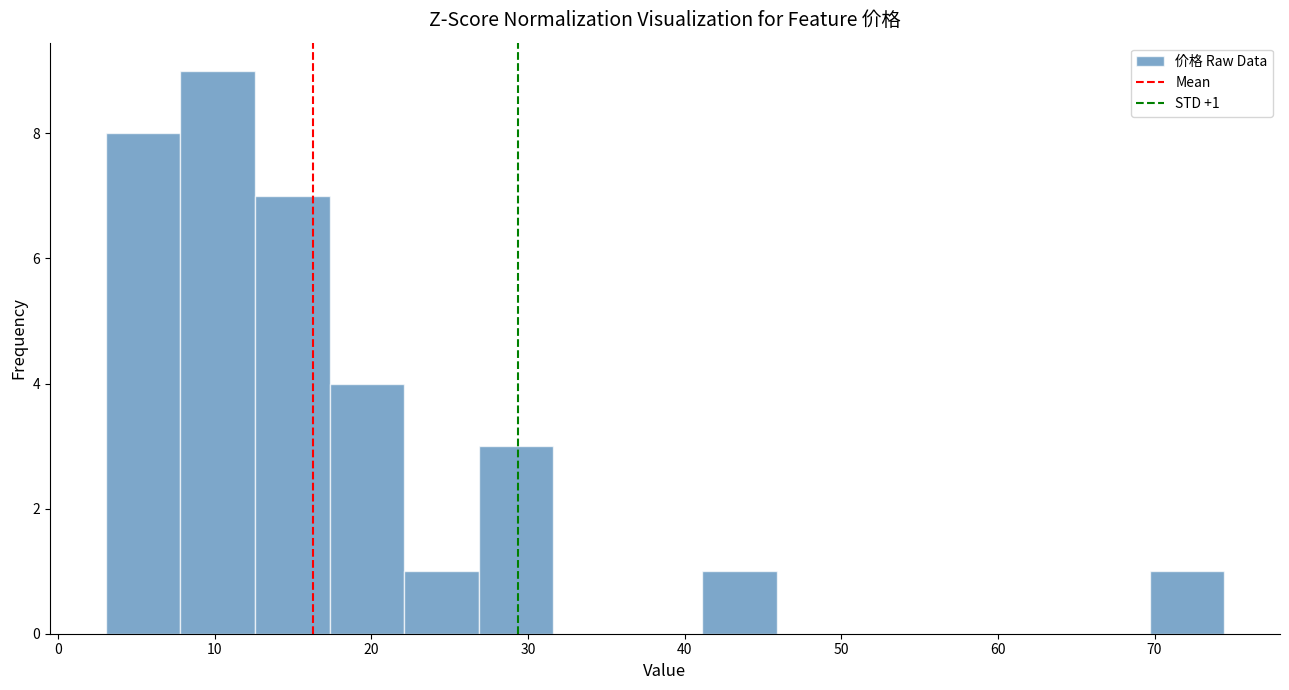

Which range on the x-axis has the tallest bar?

8 to 13